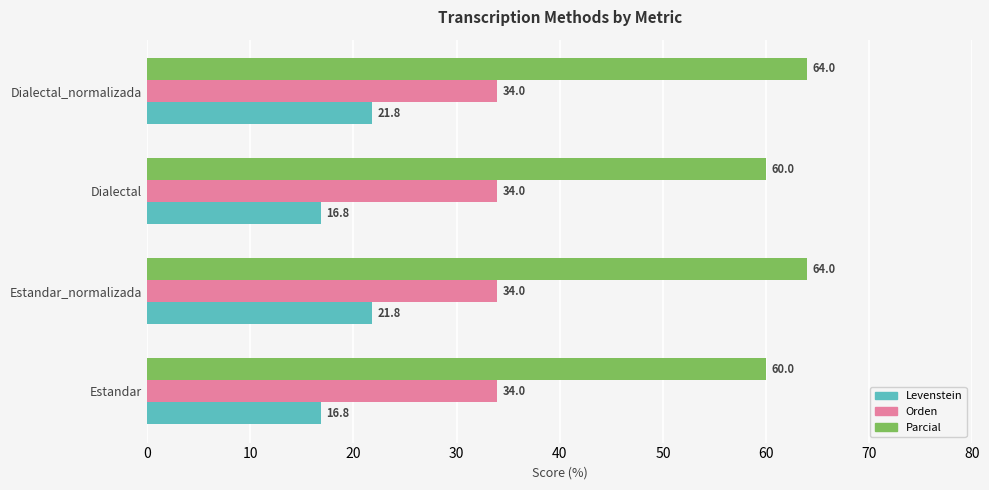

What is the difference between the second highest and second lowest values in the Levenstein series?

5.0